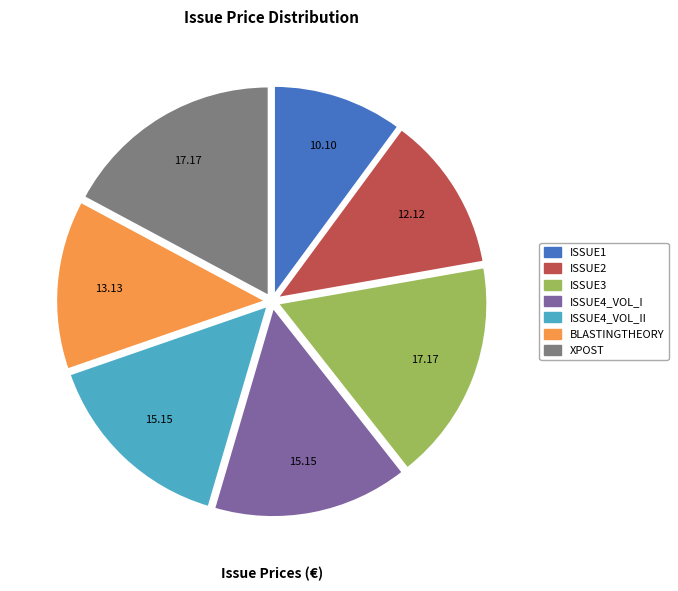

Is there any slice that represents more than half of the pie?

No